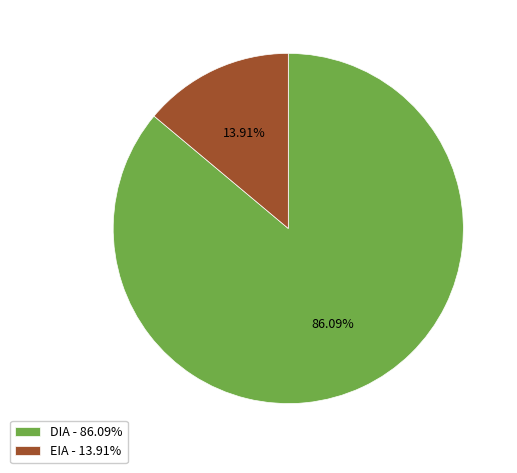

To the nearest percent, what is the difference between the EIA and DIA slice percentages?

72%